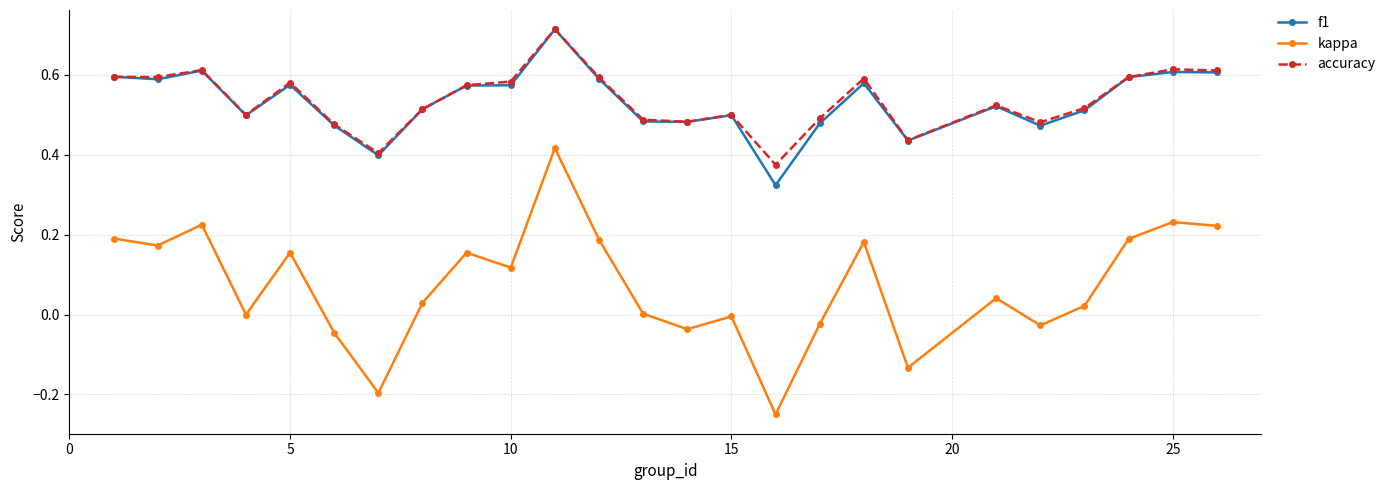

True or false: f1 and kappa intersect in this chart.

False